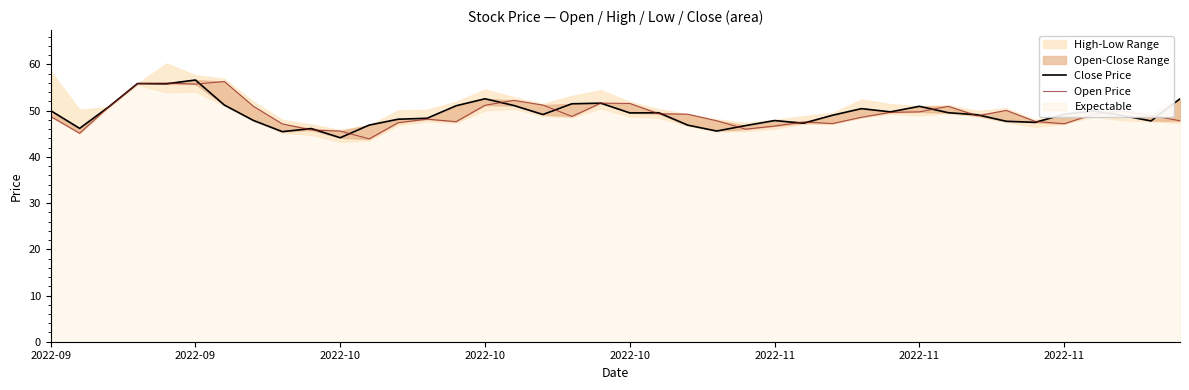

What is the highest value of the Close Price series?

56.6